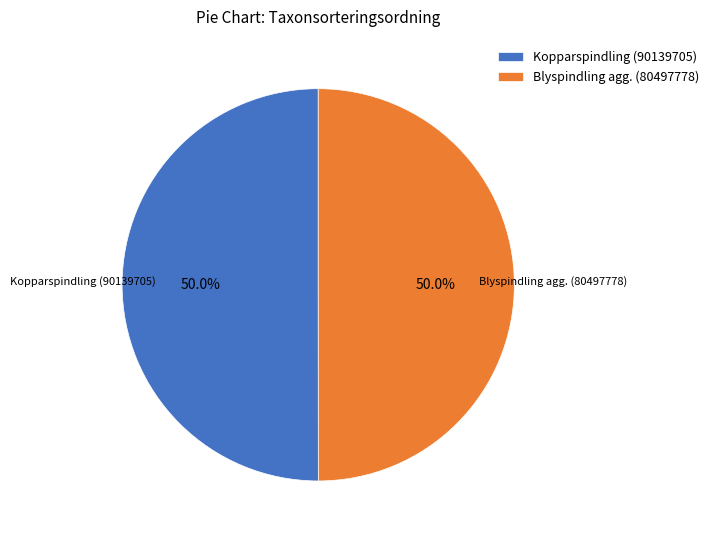

What is the ratio of the value at Blyspindling agg. (80497778) to the value at Kopparspindling (90139705)?

1.0